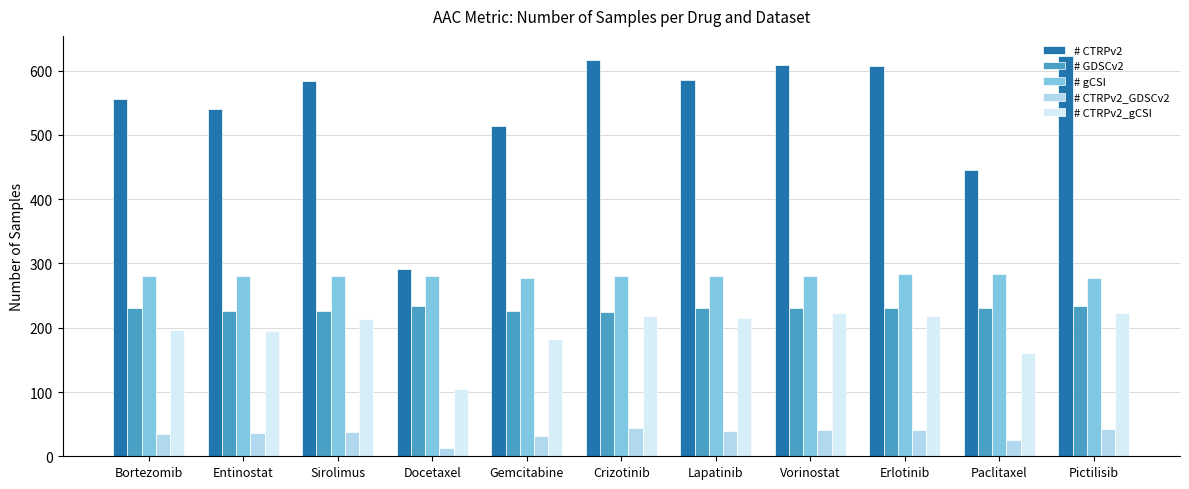

List the series in order of their peak value, highest first.

# CTRPv2, # gCSI, # GDSCv2, # CTRPv2_gCSI, # CTRPv2_GDSCv2